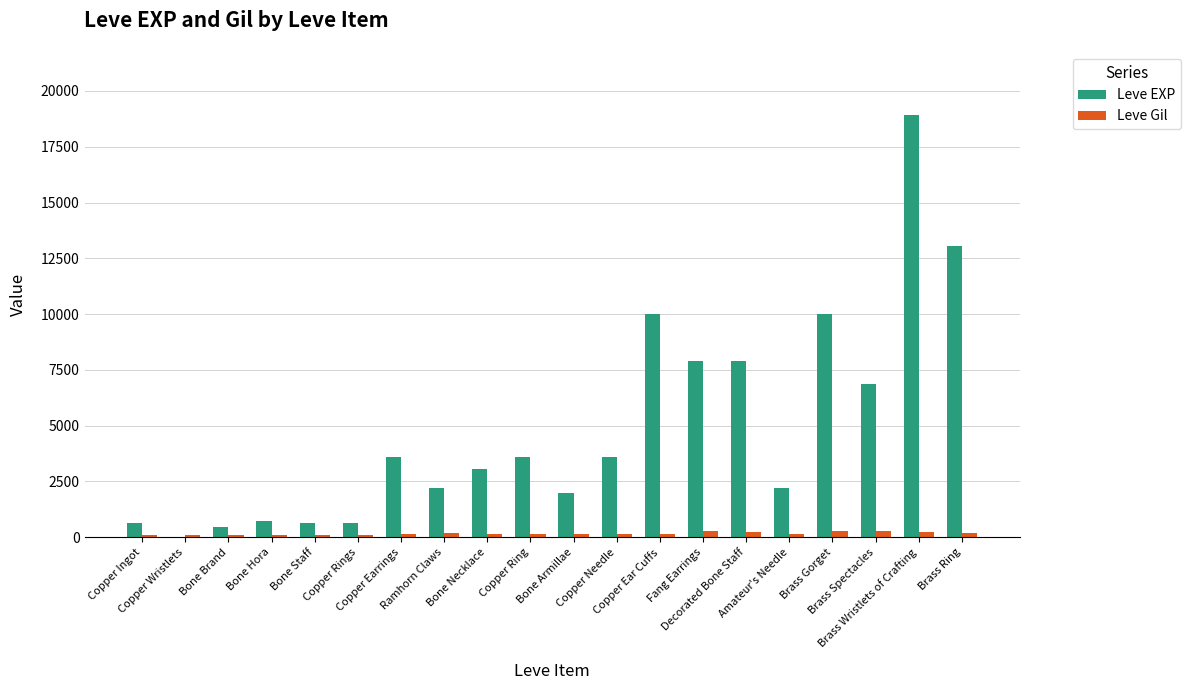

What is the sum of all Leve EXP values?

97911